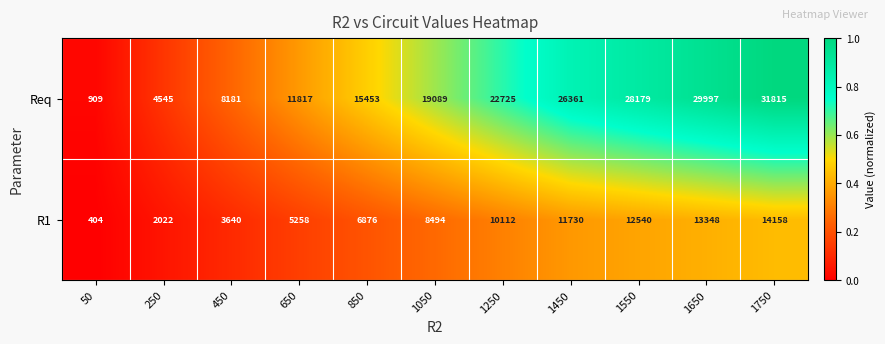

Is it true that Req equals 21779 at 1750?

False